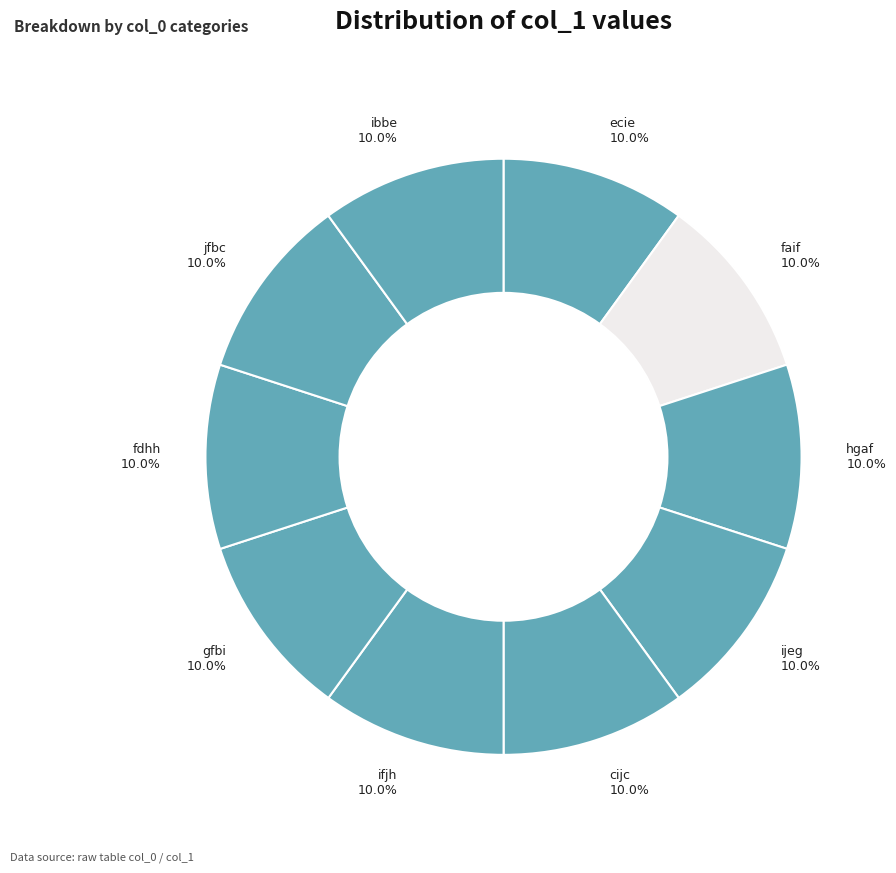

What is the ratio of the value at hgaf to the value at faif?

1.0